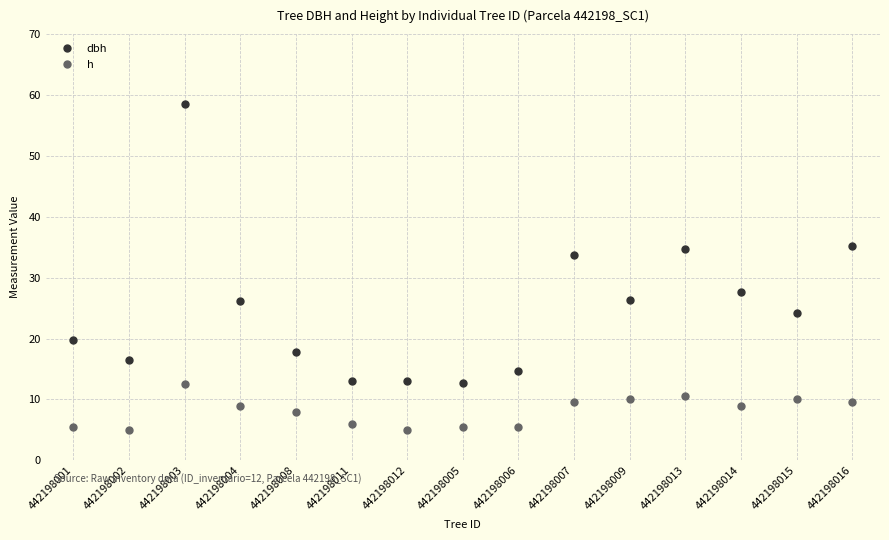

What is the approximate value of h at 442198008?

8.0